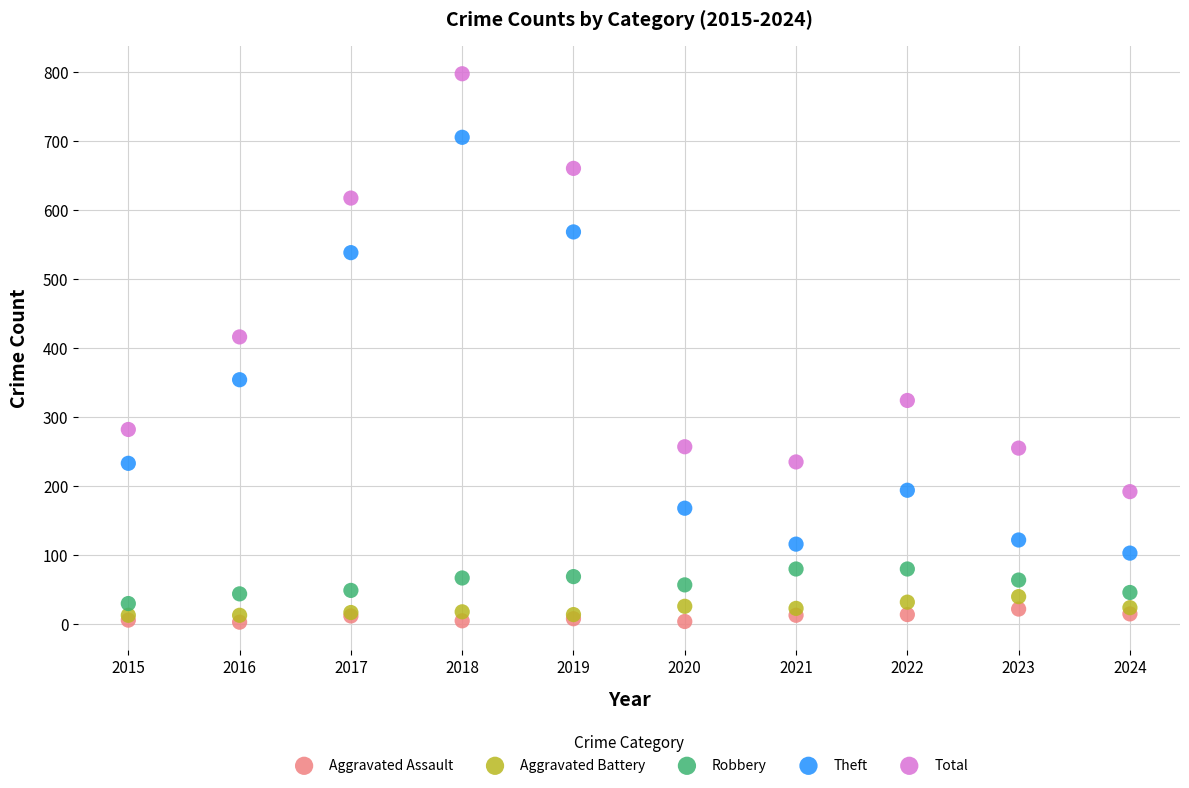

What are all the series names shown in the legend?

Aggravated Assault, Aggravated Battery, Robbery, Theft, Total